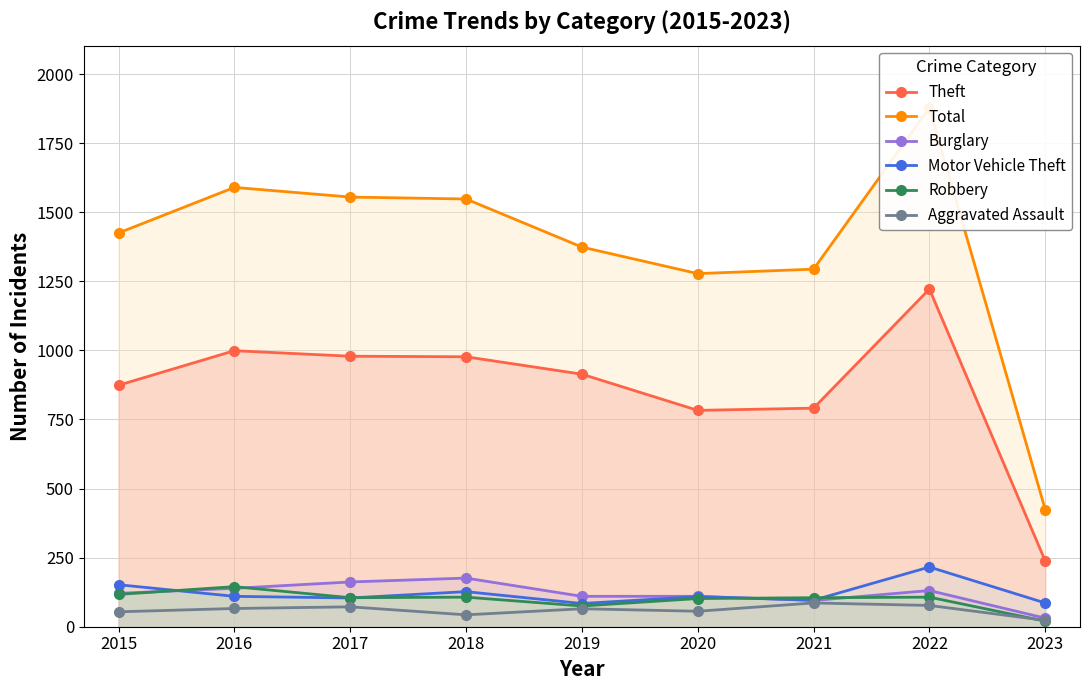

Which series has the largest total across all categories?

Total